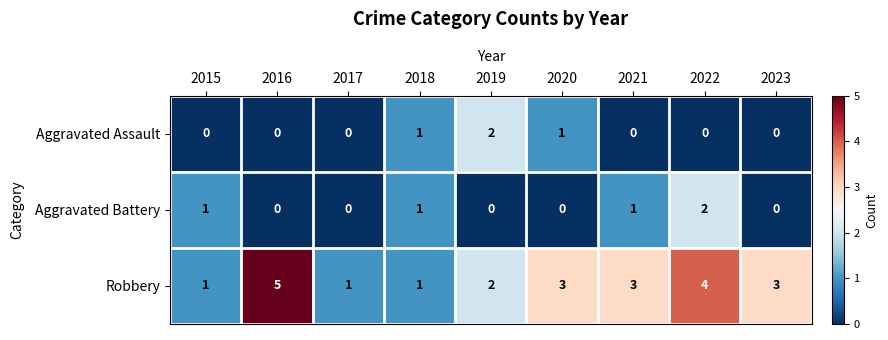

Rank the series at 2021 from highest to lowest value.

Robbery, Aggravated Battery, Aggravated Assault